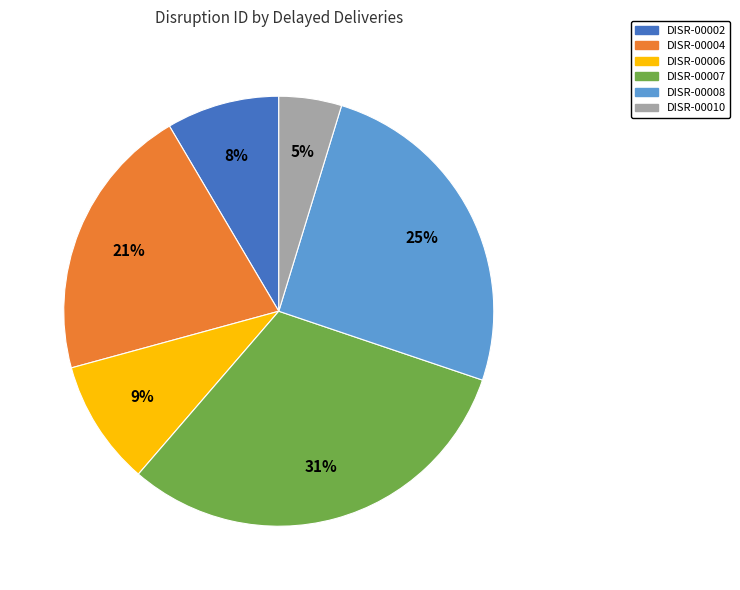

Do DISR-00007 and DISR-00002 together represent more than half of the pie?

No